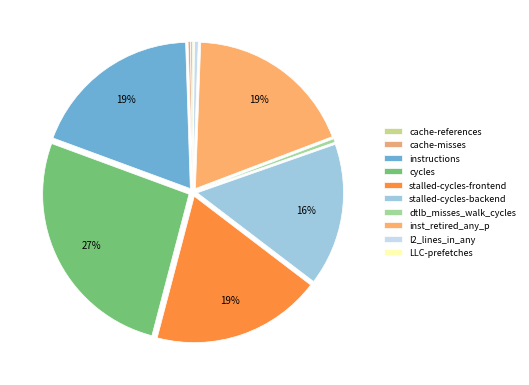

What percentage is NOT represented by stalled-cycles-backend?

84.3%